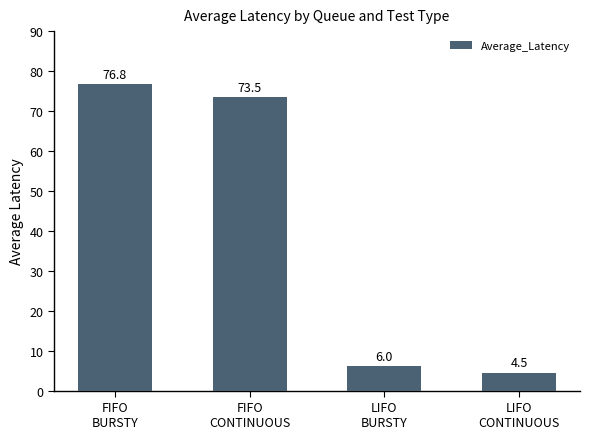

What is the change in value from FIFO
BURSTY to FIFO
CONTINUOUS?

-3.3